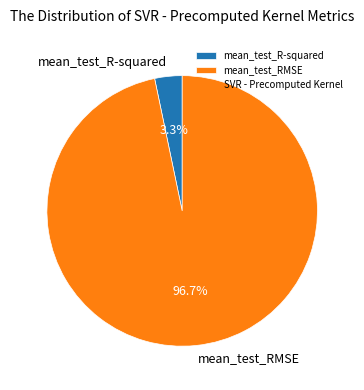

The mean_test_RMSE slice represents 97% of the pie. True or false?

True